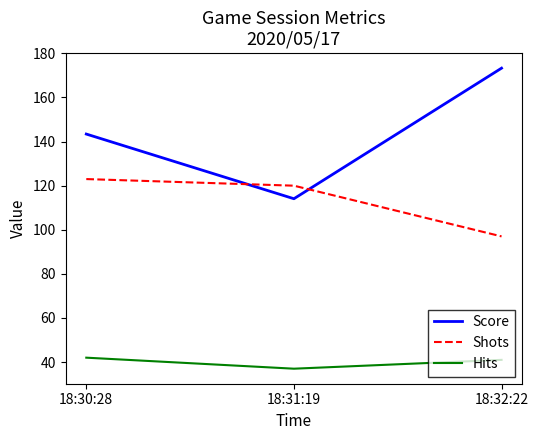

What is the sum of all Score values?

430.8